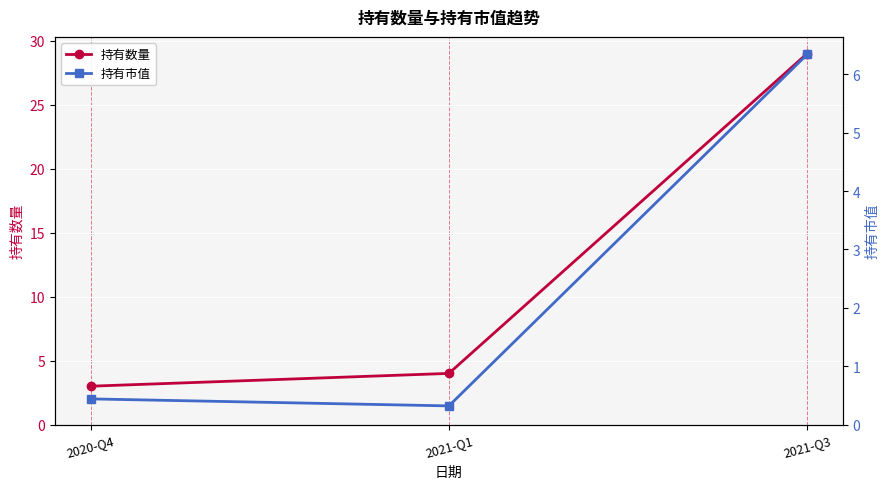

Is this an area chart (filled region under the line)?

No